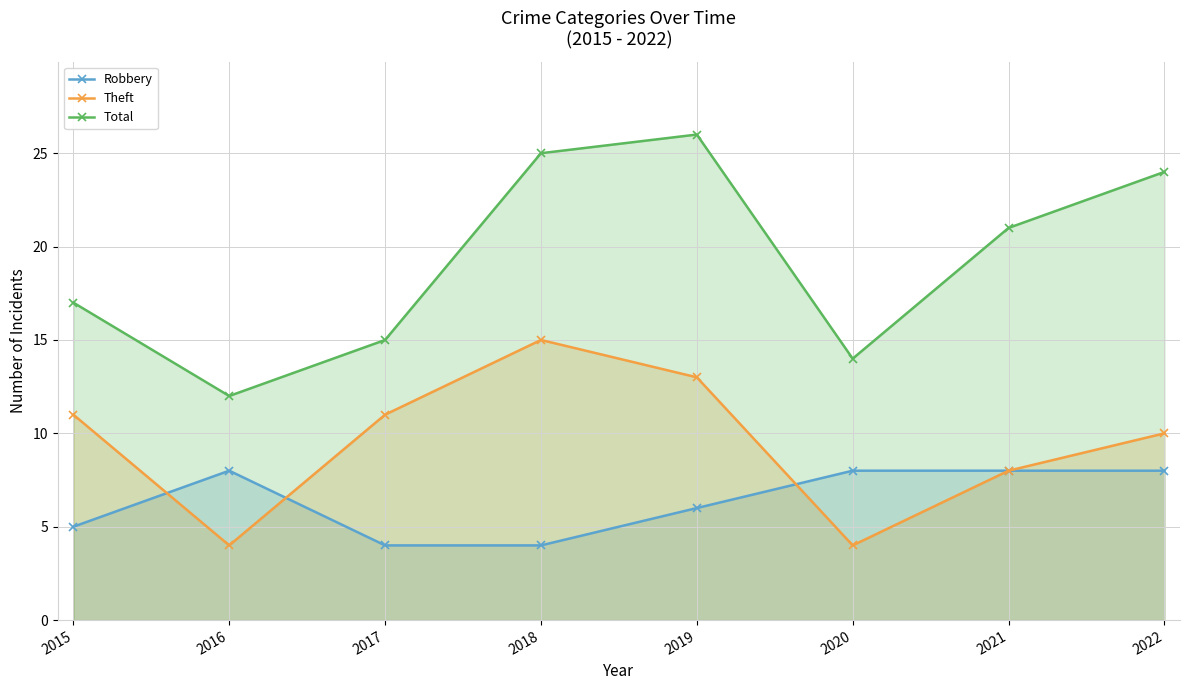

Reading left to right, list all the values displayed in this chart.

Robbery: 2015=5	2016=8	2017=4	2018=4	2019=6	2020=8	2021=8	2022=8
Theft: 2015=11	2016=4	2017=11	2018=15	2019=13	2020=4	2021=8	2022=10
Total: 2015=17	2016=12	2017=15	2018=25	2019=26	2020=14	2021=21	2022=24